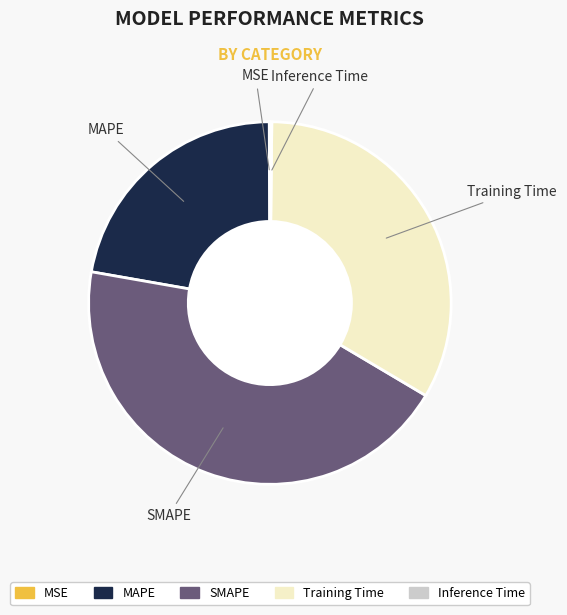

Is there a majority slice in this chart?

No